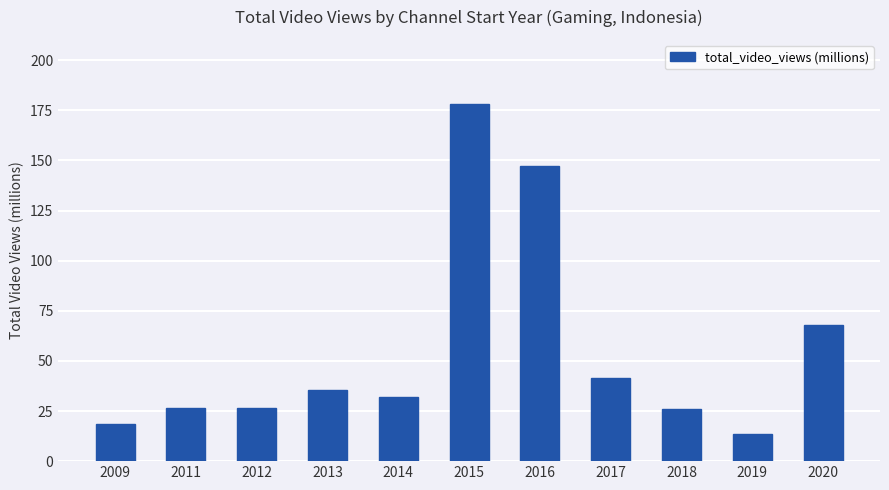

Which has a higher value, 2014 or 2018?

2014